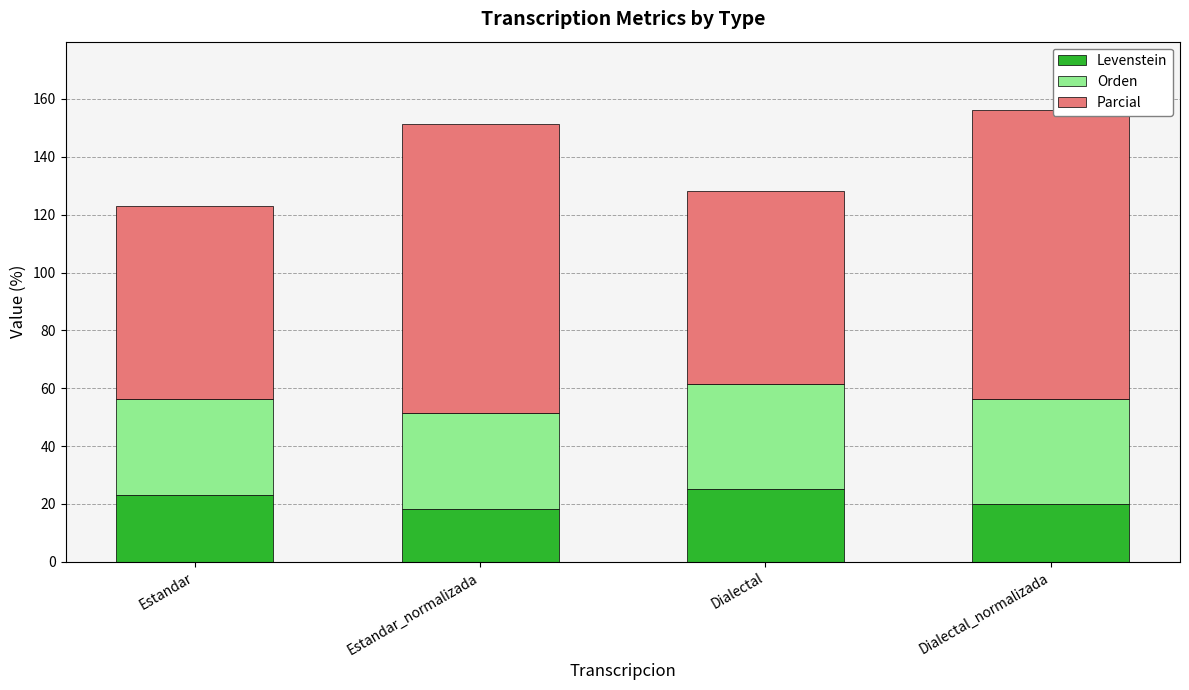

The value of Levenstein at Estandar_normalizada is 27.2. True or false?

False